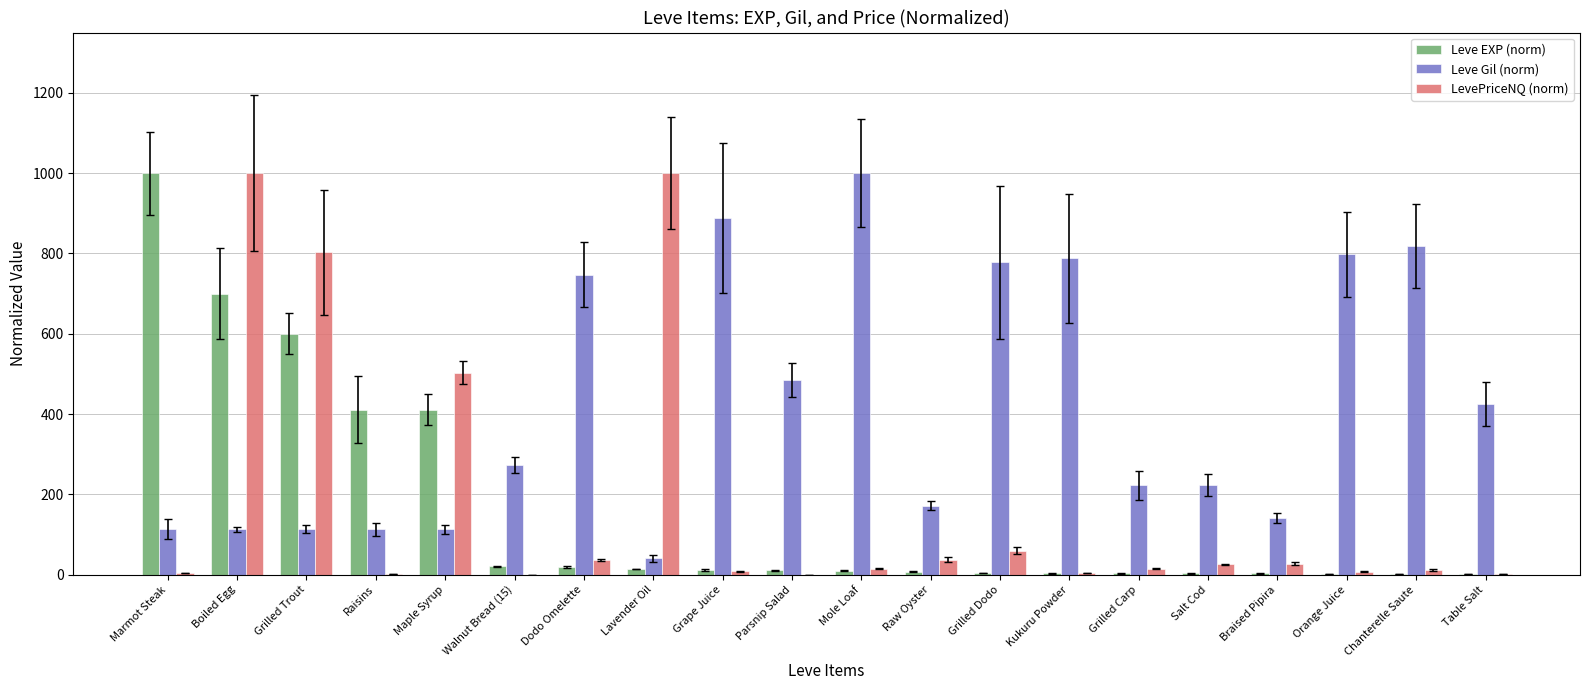

True or false: Leve Gil (norm) has a value of 798.0 at Orange Juice.

True